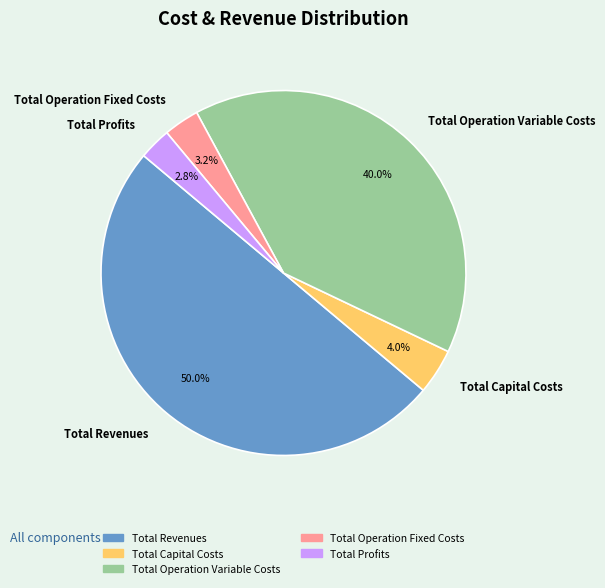

Which has a higher value, Total Capital Costs or Total Revenues?

Total Revenues